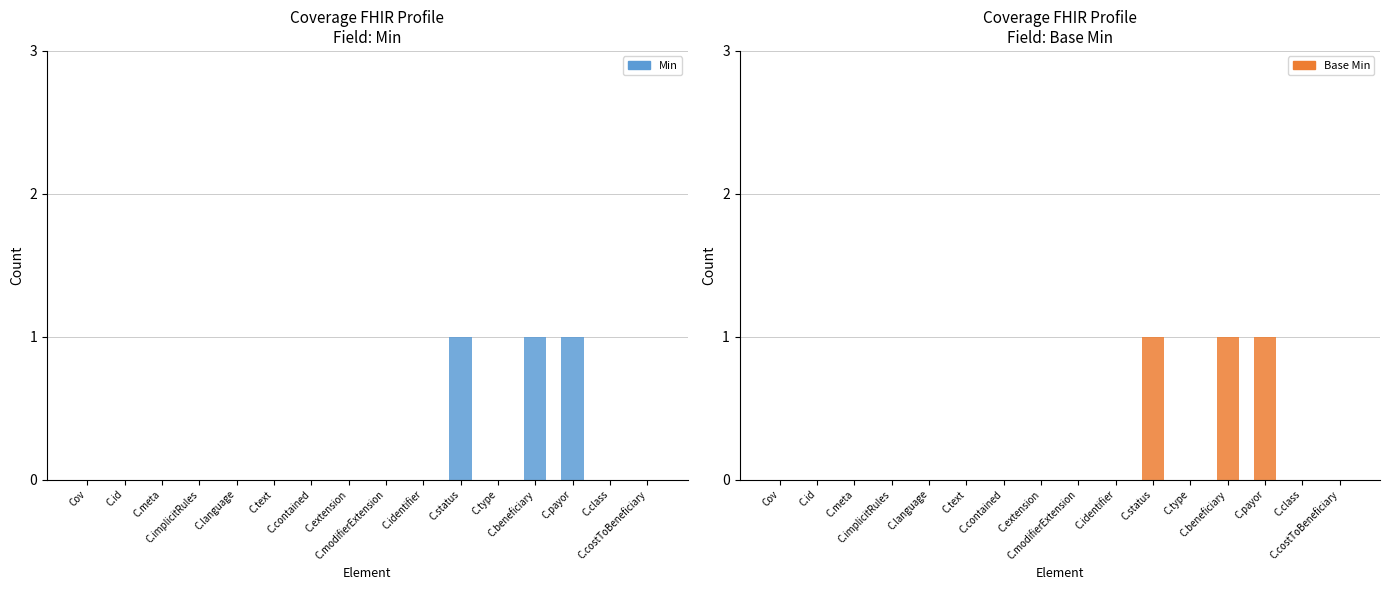

At which category is the sum across all series the highest?

Coverage.status